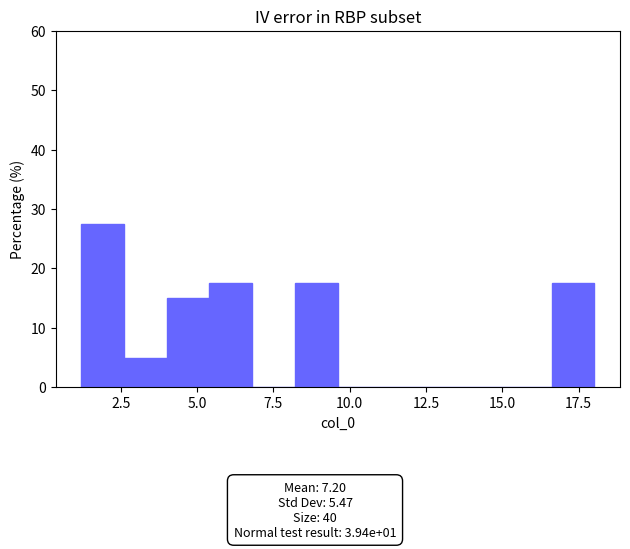

Around what value on the x-axis is the tallest bar? Give the approximate position of its centre, as read against the axis.

2.0